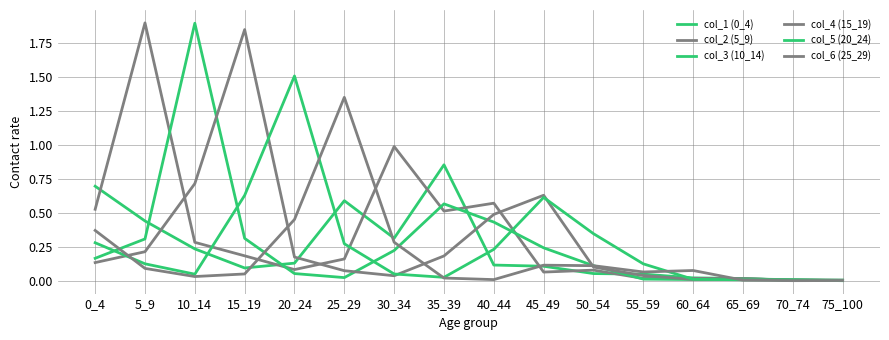

How many interior local valleys does the col_5 (20_24) series have?

2